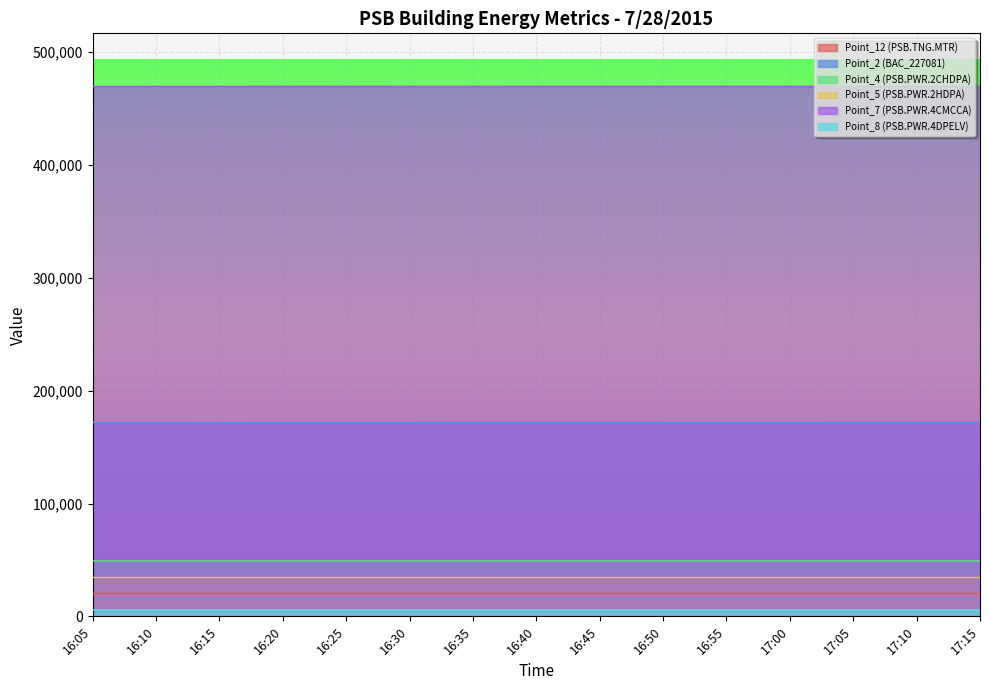

True or false: Point_7 (PSB.PWR.4CMCCA) and Point_2 (BAC_227081) intersect in this chart.

False